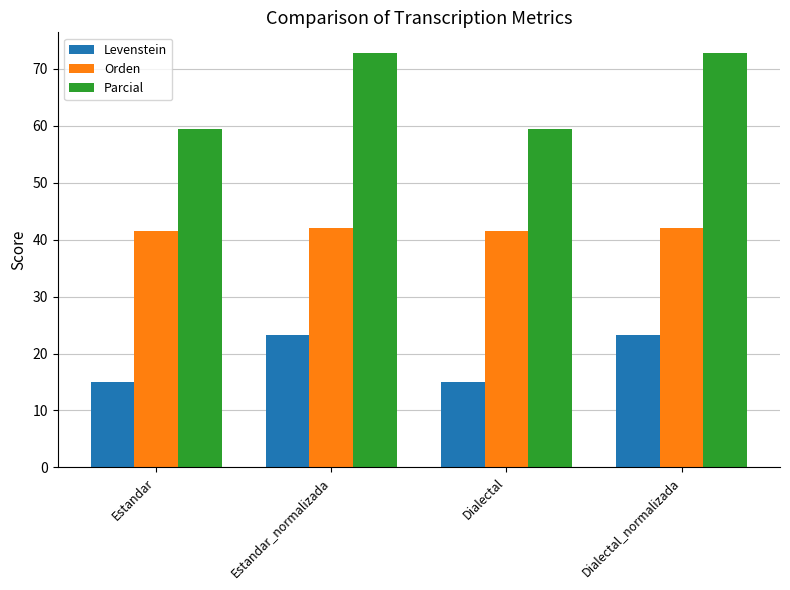

List the series in order of their peak value, highest first.

Parcial, Orden, Levenstein